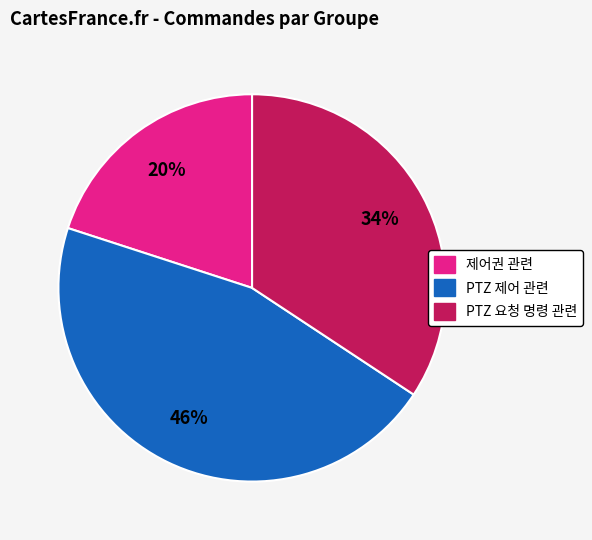

True or false: PTZ 제어 관련 accounts for 46% of the total.

True